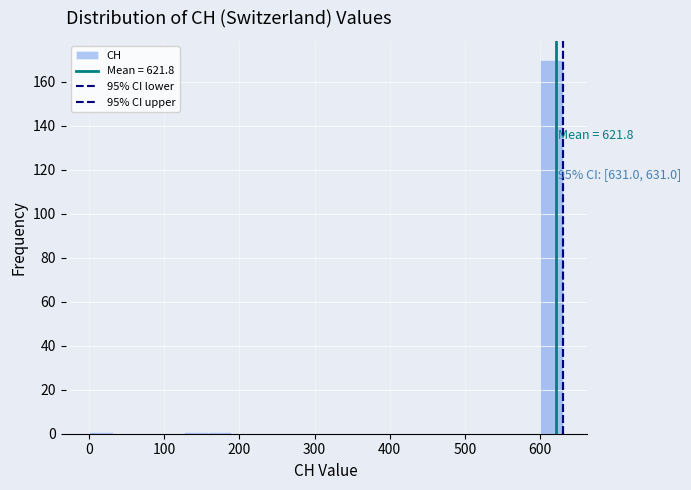

Read against the x-axis, roughly where is the centre of the tallest bar?

620